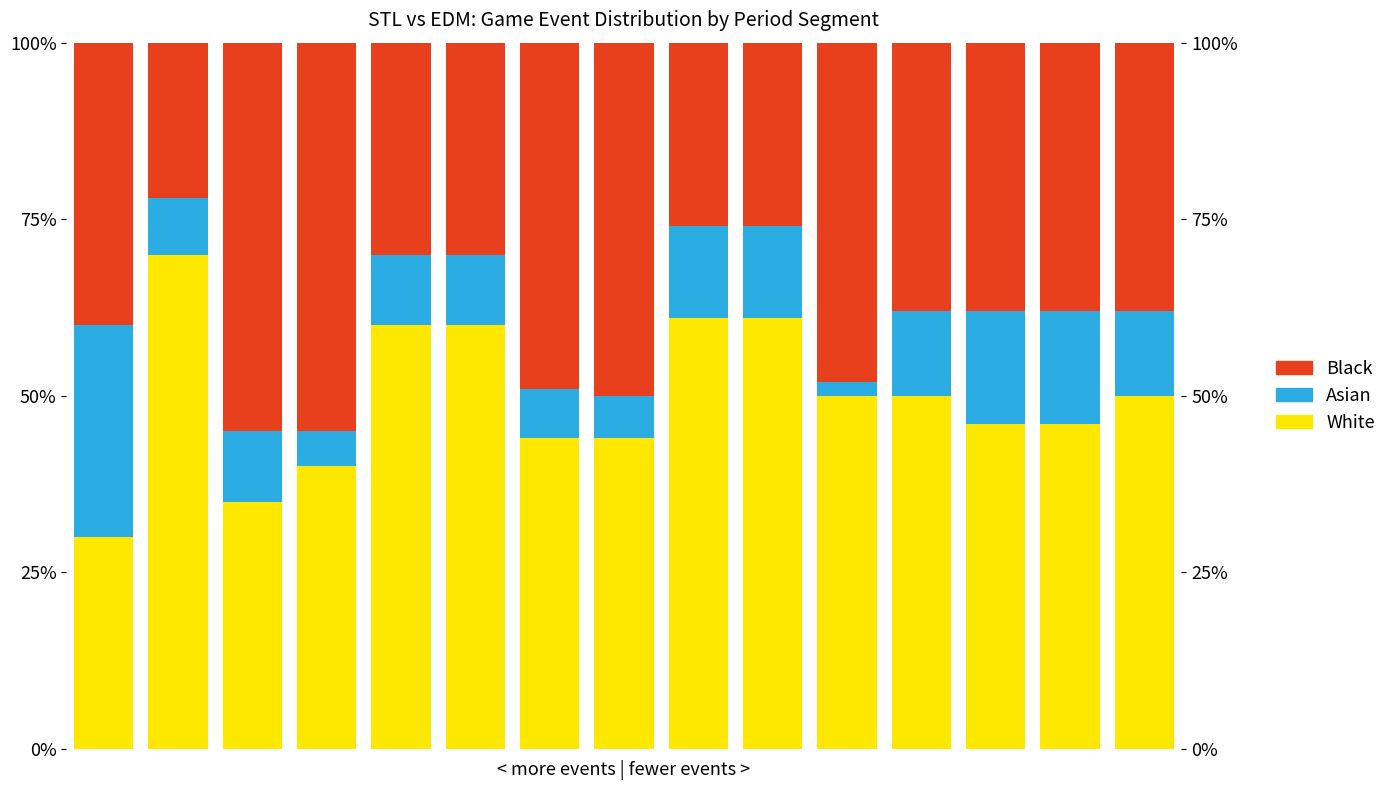

What is the sum of the Black values at 13 and 12?

76